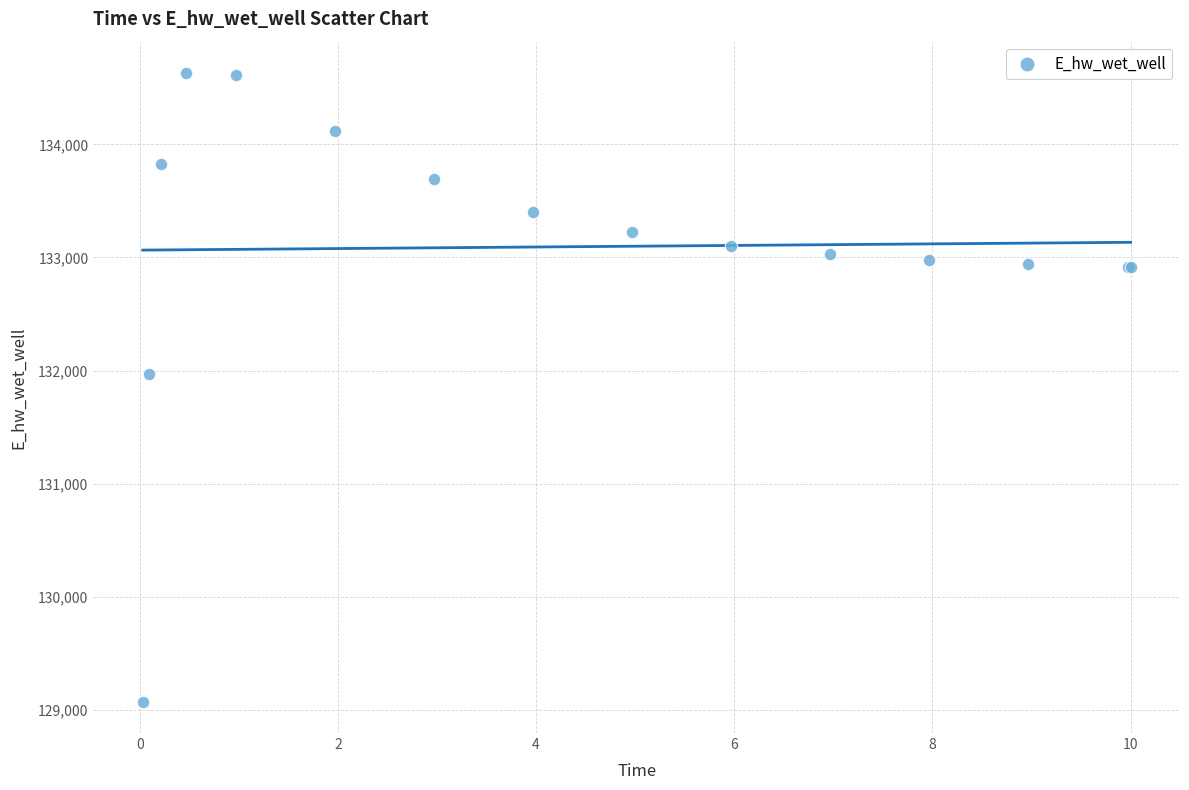

What Y value in the scatter plot is closest to 131851?

131972.0